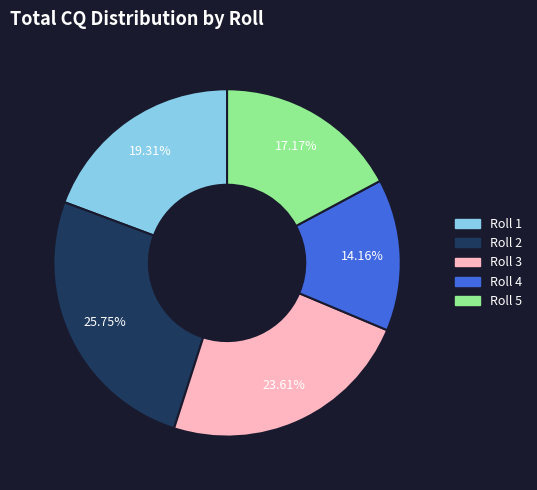

Does any single category account for the majority?

No